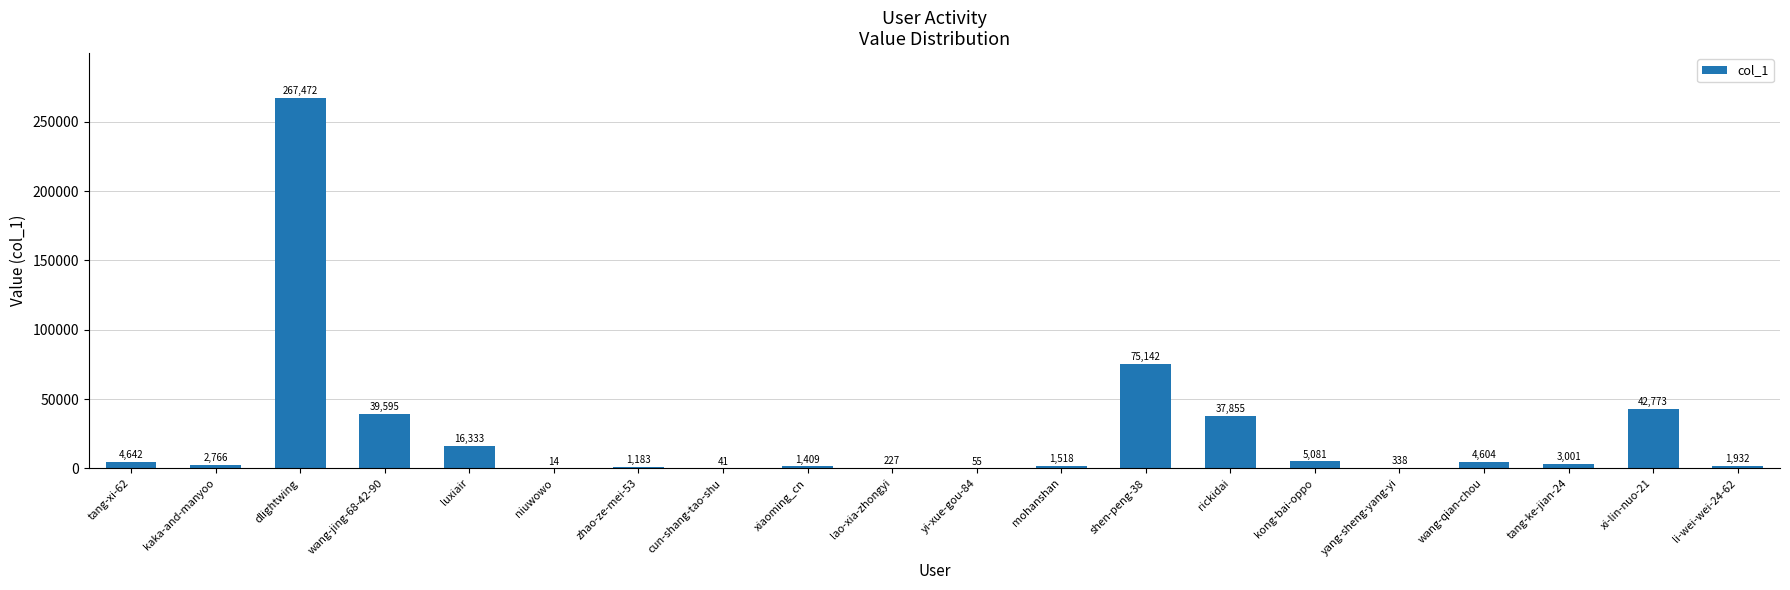

Are the bars horizontal?

No